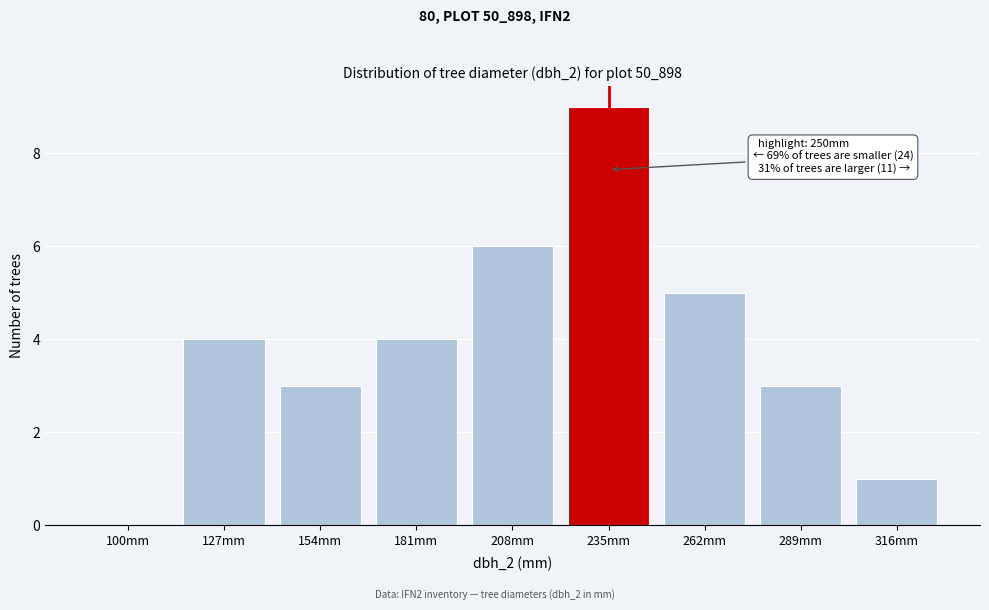

Reading right to left, what are all the values shown in this chart?

316mm=1	289mm=3	262mm=5	235mm=9	208mm=6	181mm=4	154mm=3	127mm=4	100mm=0